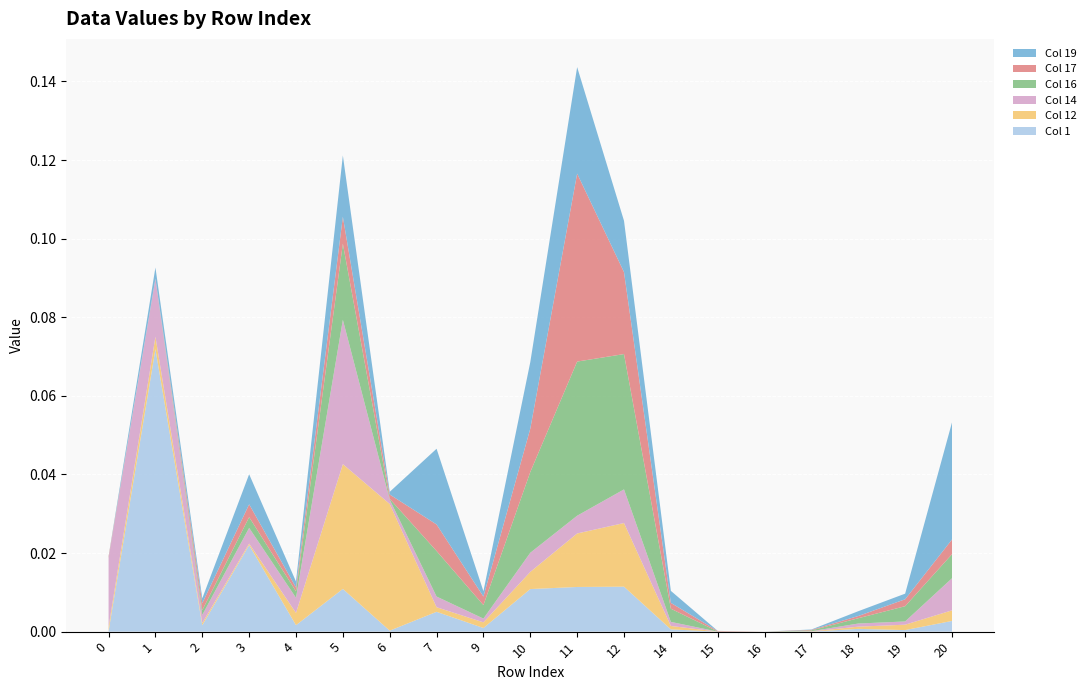

Reading left to right, what are all the values shown in this chart?

Col 1: 0.0	0.1	0.0	0.0	0.0	0.0	0.0	0.0	0.0	0.0	0.0	0.0	0.0	0.0	0.0	0.0	0.0	0.0	0.0
Col 12: 0.0	0.0	0.0	0.0	0.0	0.0	0.0	0.0	0.0	0.0	0.0	0.0	0.0	0.0	0.0	0.0	0.0	0.0	0.0
Col 14: 0.0	0.0	0.0	0.0	0.0	0.0	0.0	0.0	0.0	0.0	0.0	0.0	0.0	0.0	0.0	0.0	0.0	0.0	0.0
Col 16: 0.0	0.0	0.0	0.0	0.0	0.0	0.0	0.0	0.0	0.0	0.0	0.0	0.0	0.0	0.0	0.0	0.0	0.0	0.0
Col 17: 0.0	0.0	0.0	0.0	0.0	0.0	0.0	0.0	0.0	0.0	0.0	0.0	0.0	0.0	0.0	0.0	0.0	0.0	0.0
Col 19: 0.0	0.0	0.0	0.0	0.0	0.0	0.0	0.0	0.0	0.0	0.0	0.0	0.0	0.0	0.0	0.0	0.0	0.0	0.0